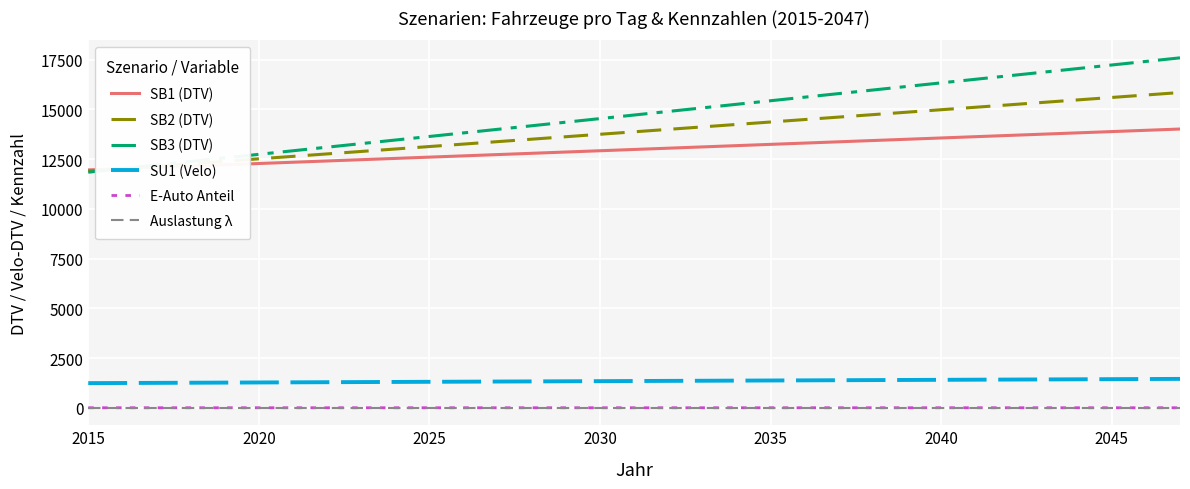

Does the chart have visible grid lines?

Yes